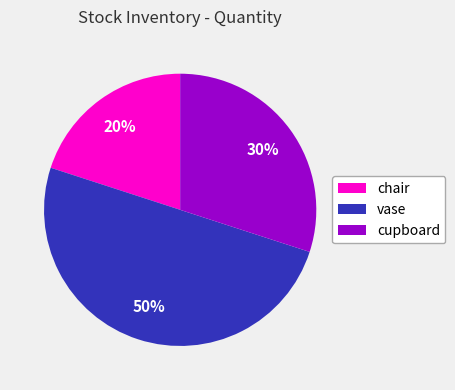

Which slice is the smallest?

chair